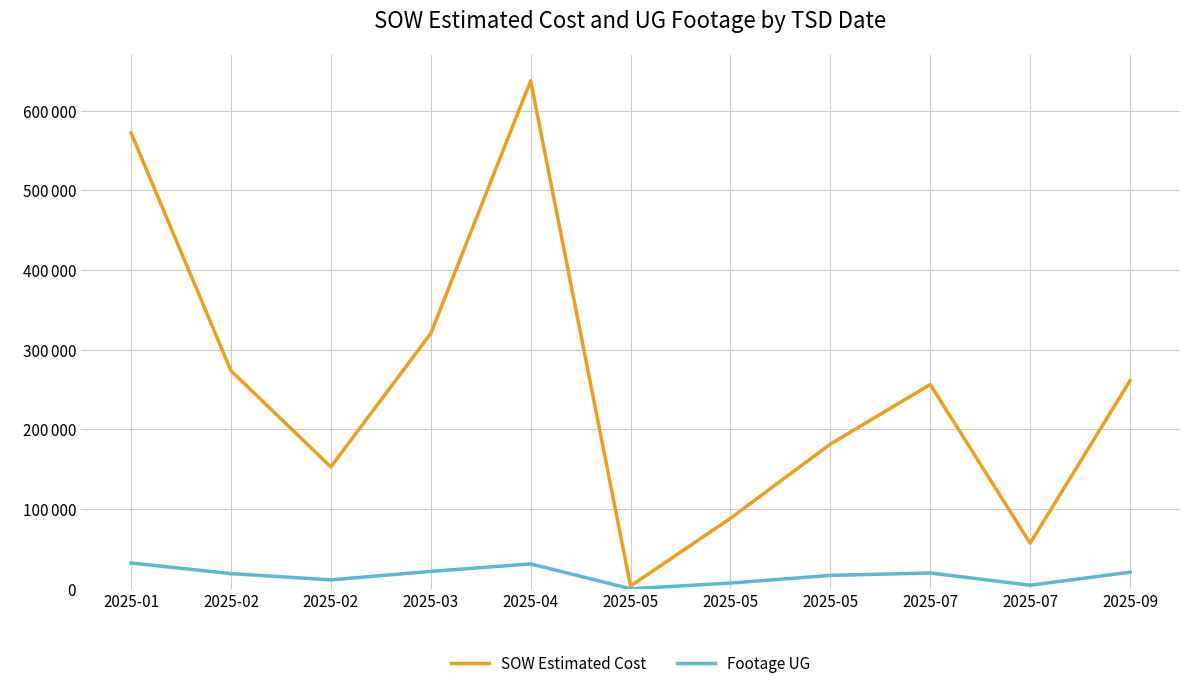

What are all the series names shown in the legend?

SOW Estimated Cost, Footage UG